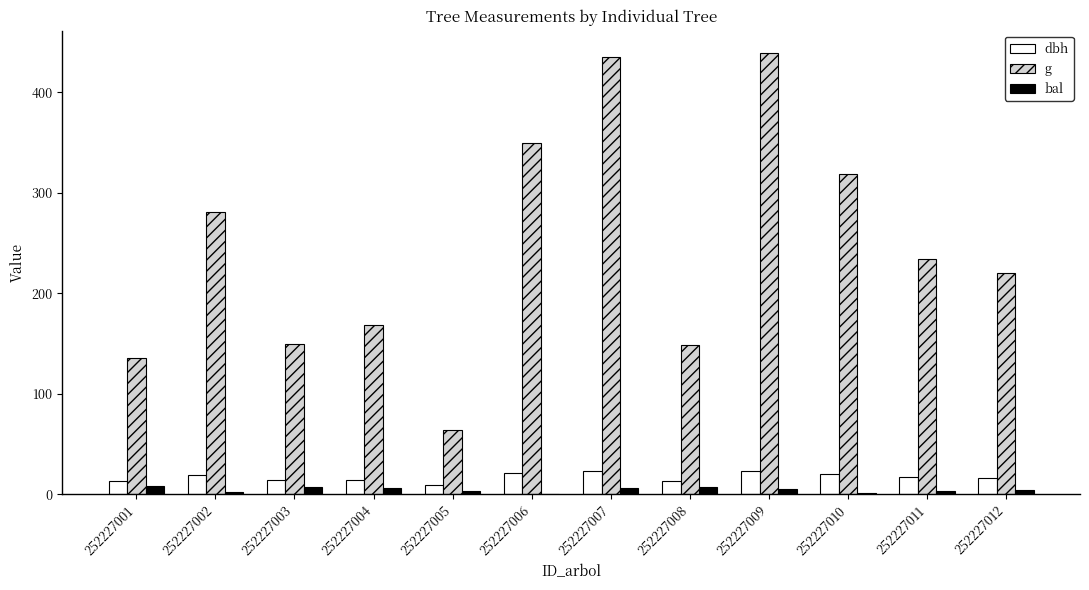

How many groups of bars are there?

12